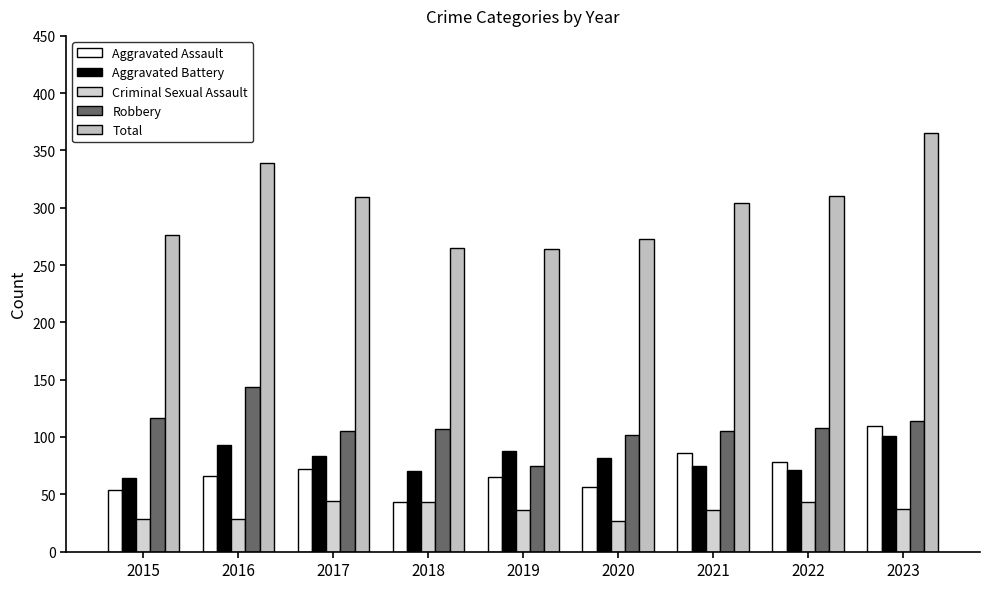

Is the value of Aggravated Battery at 2018 greater than the value of Total at 2023?

No